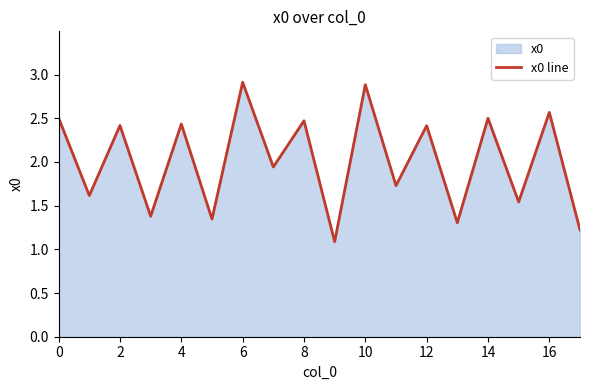

What is the difference between the maximum and minimum values?

1.8